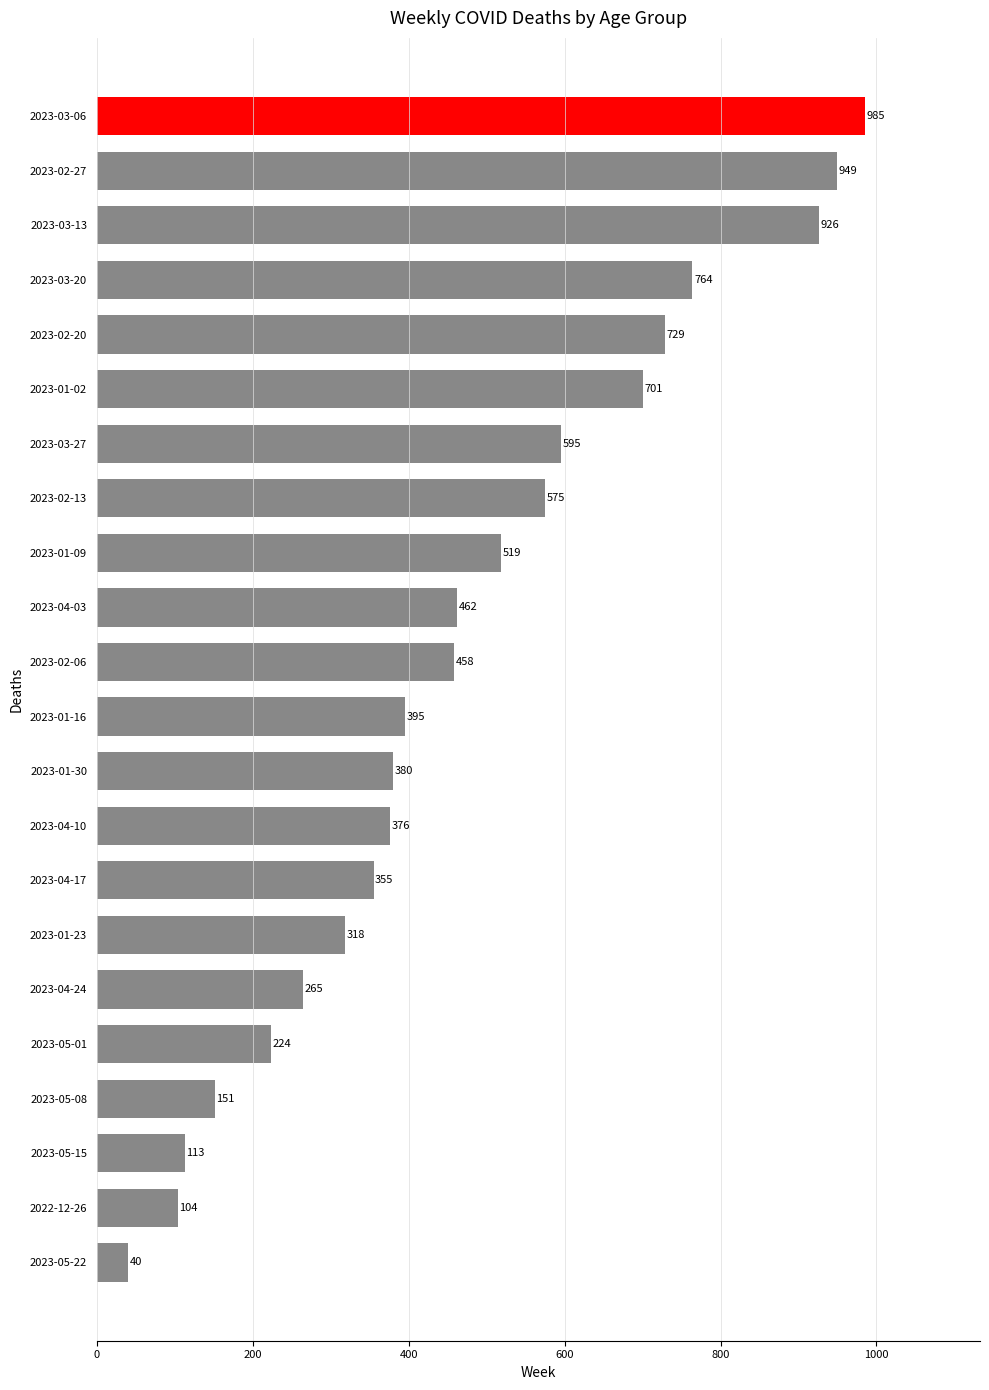

Does the chart contain stacked bars?

No